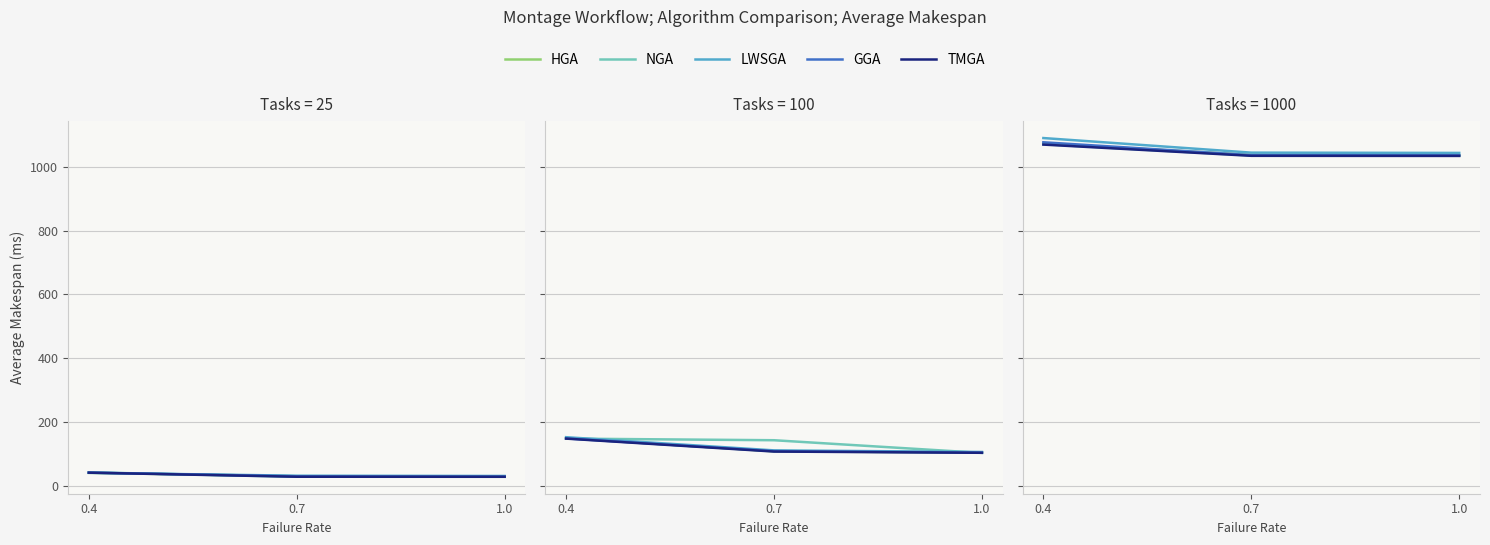

Which series has the largest total across all categories?

LWSGA